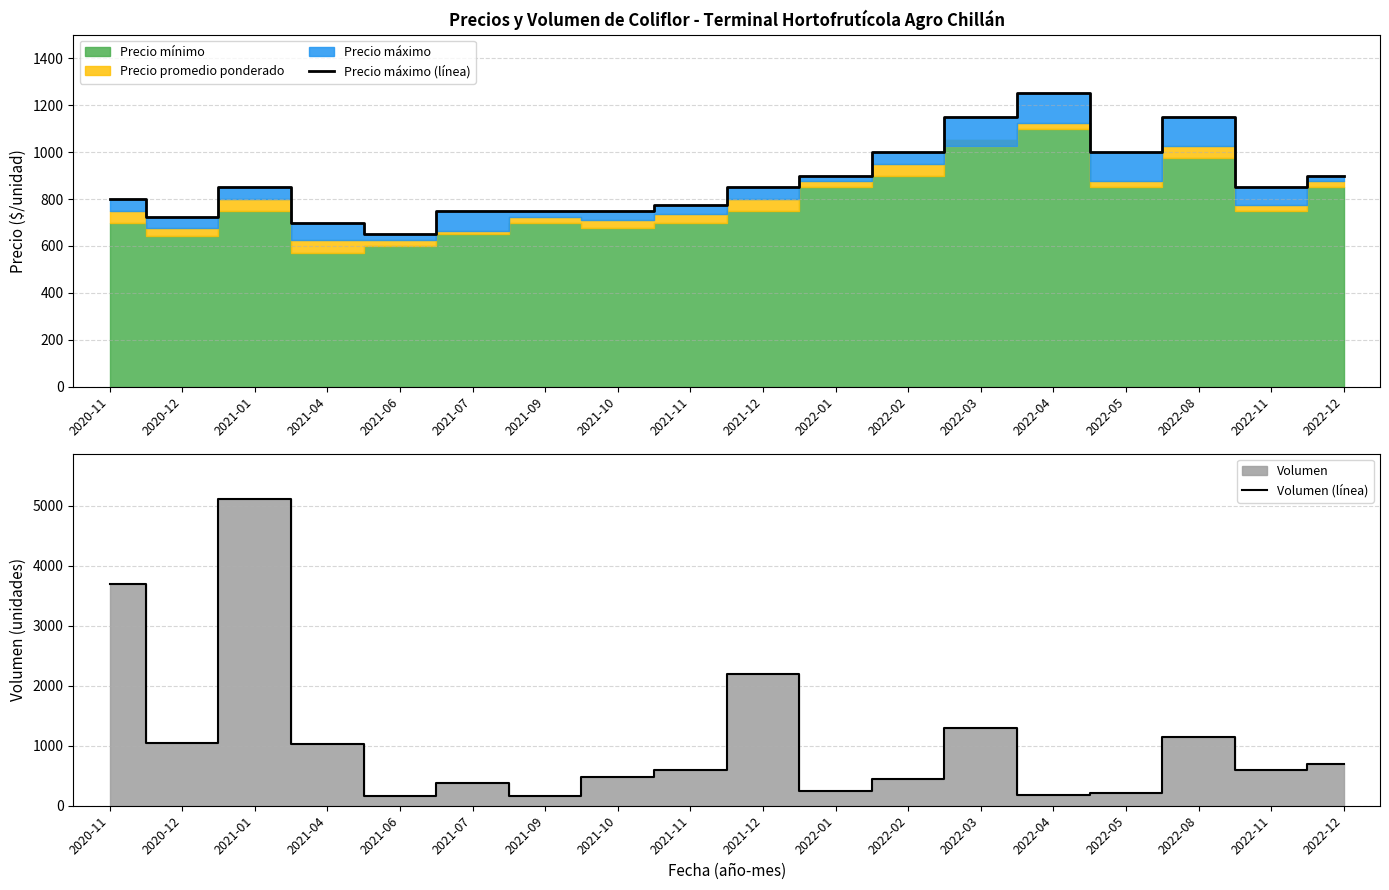

The Volumen (línea) series shows 295 at 2022-11. True or false?

False